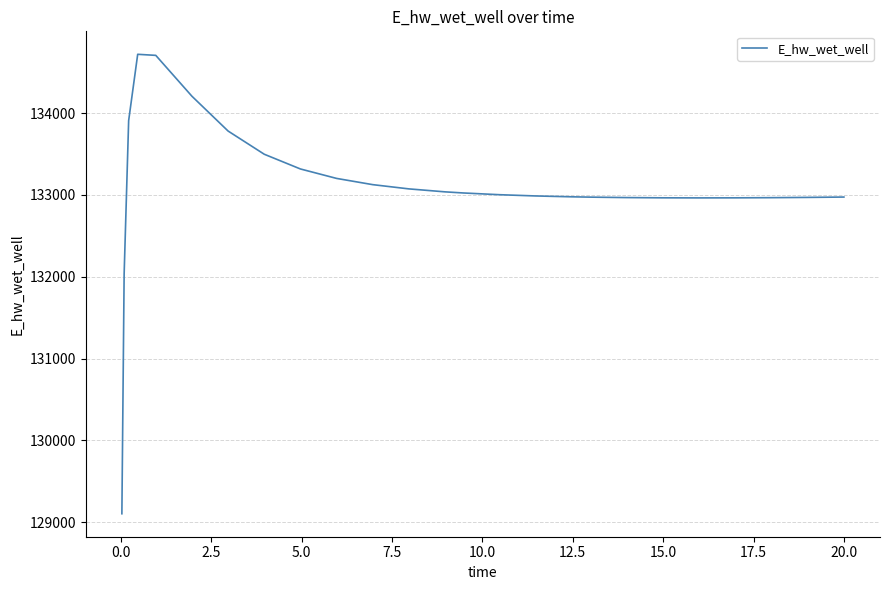

What is the maximum value shown in the chart?

134717.4